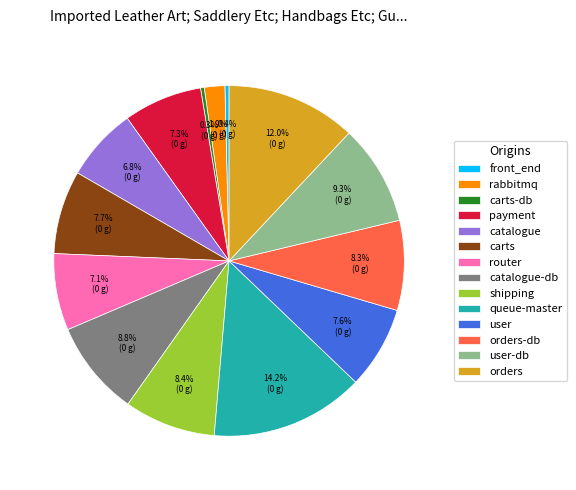

Combined, do orders and orders-db account for over 50%?

No